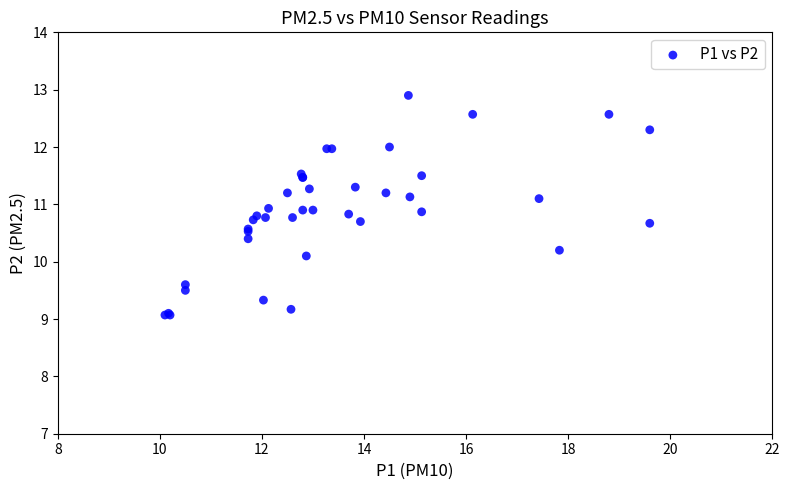

What Y value in the scatter plot is closest to 10?

10.1